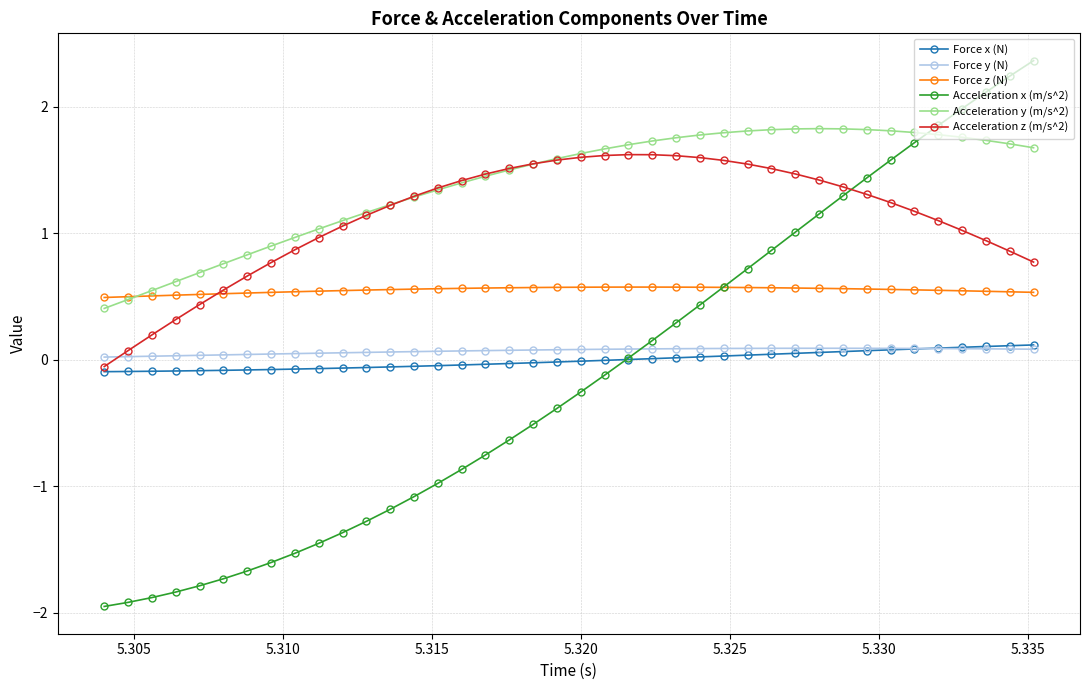

Which series has the largest total across all categories?

Acceleration y (m/s^2)